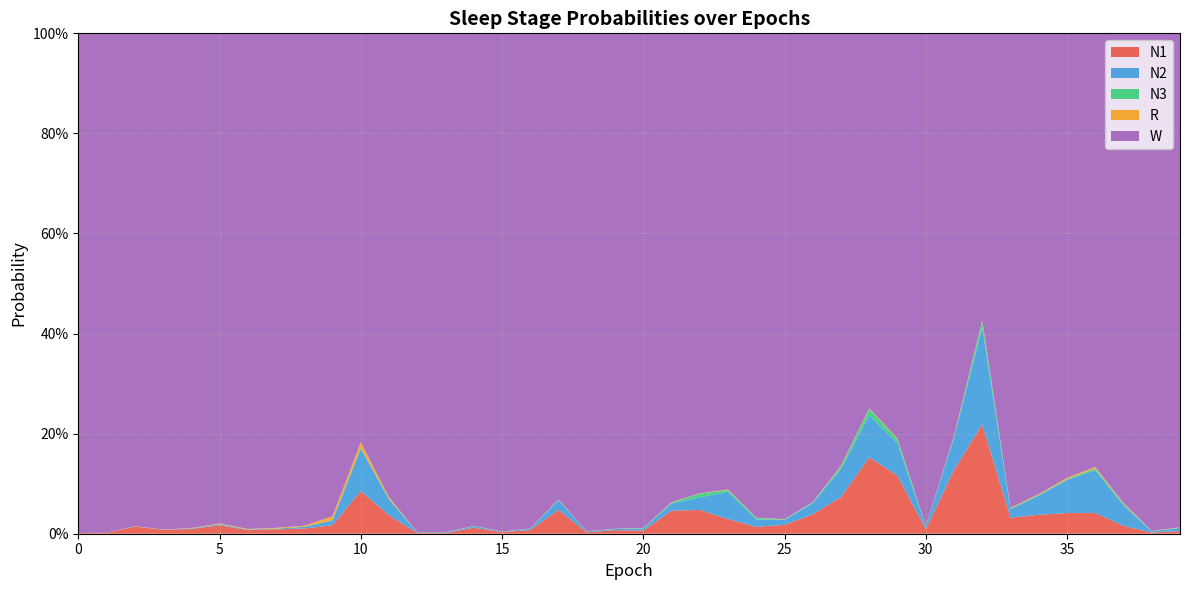

Reading left to right, transcribe all the data shown in this chart.

N1: 0.0	0.0	0.0	0.0	0.0	0.0	0.0	0.0	0.0	0.0	0.1	0.0	0.0	0.0	0.0	0.0	0.0	0.0	0.0	0.0	0.0	0.0	0.0	0.0	0.0	0.0	0.0	0.1	0.2	0.1	0.0	0.1	0.2	0.0	0.0	0.0	0.0	0.0	0.0	0.0
N2: 0.0	0.0	0.0	0.0	0.0	0.0	0.0	0.0	0.0	0.0	0.1	0.0	0.0	0.0	0.0	0.0	0.0	0.0	0.0	0.0	0.0	0.0	0.0	0.1	0.0	0.0	0.0	0.1	0.1	0.1	0.0	0.1	0.2	0.0	0.0	0.1	0.1	0.0	0.0	0.0
N3: 0.0	0.0	0.0	0.0	0.0	0.0	0.0	0.0	0.0	0.0	0.0	0.0	0.0	0.0	0.0	0.0	0.0	0.0	0.0	0.0	0.0	0.0	0.0	0.0	0.0	0.0	0.0	0.0	0.0	0.0	0.0	0.0	0.0	0.0	0.0	0.0	0.0	0.0	0.0	0.0
R: 0.0	0.0	0.0	0.0	0.0	0.0	0.0	0.0	0.0	0.0	0.0	0.0	0.0	0.0	0.0	0.0	0.0	0.0	0.0	0.0	0.0	0.0	0.0	0.0	0.0	0.0	0.0	0.0	0.0	0.0	0.0	0.0	0.0	0.0	0.0	0.0	0.0	0.0	0.0	0.0
W: 1.0	1.0	1.0	1.0	1.0	1.0	1.0	1.0	1.0	1.0	0.8	0.9	1.0	1.0	1.0	1.0	1.0	0.9	1.0	1.0	1.0	0.9	0.9	0.9	1.0	1.0	0.9	0.9	0.7	0.8	1.0	0.8	0.6	0.9	0.9	0.9	0.9	0.9	1.0	1.0